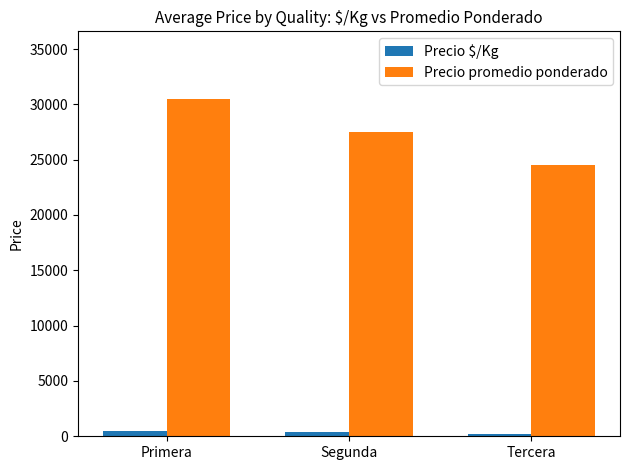

What is the average value of the Precio $/Kg series?

367